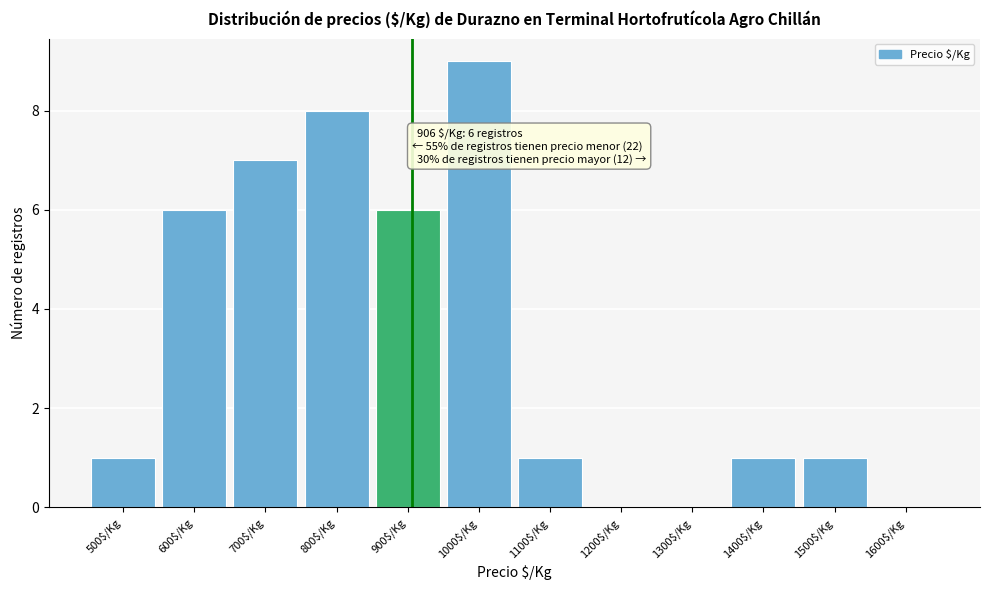

Which category has the highest value across all series?

1000$/Kg